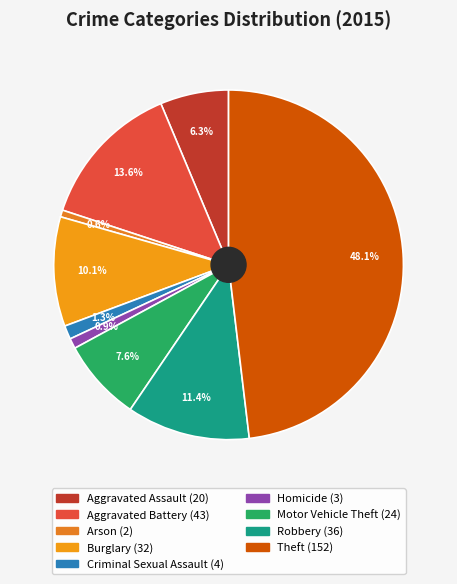

To the nearest percent, what is the difference between the Homicide and Theft slice percentages?

47%